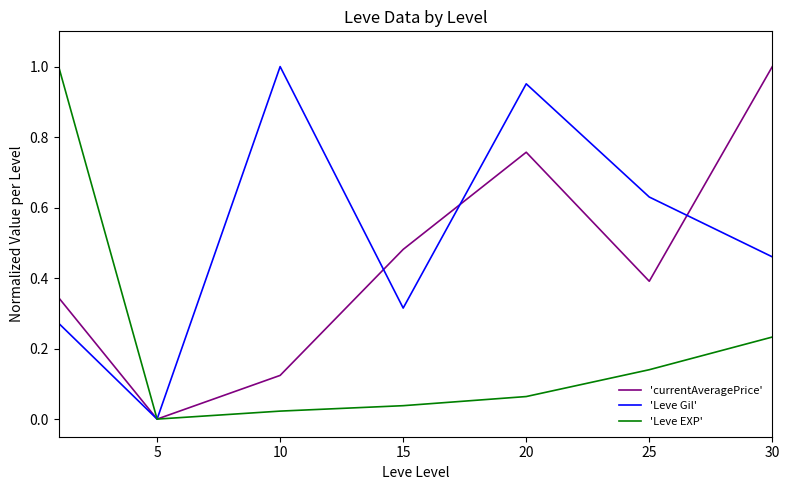

Rank the series by their average value, from lowest to highest.

'Leve EXP', 'currentAveragePrice', 'Leve Gil'